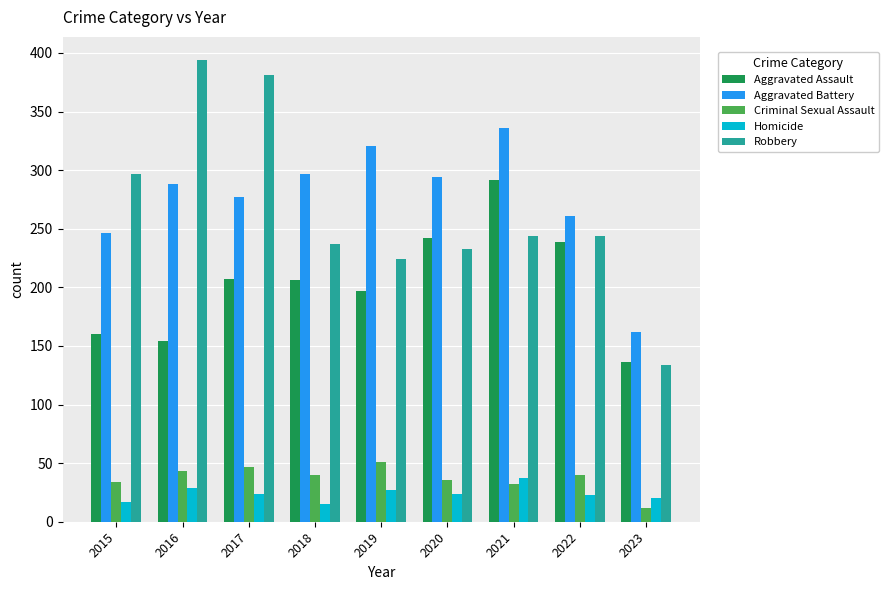

At 2019, list the series in order from smallest to largest.

Homicide, Criminal Sexual Assault, Aggravated Assault, Robbery, Aggravated Battery